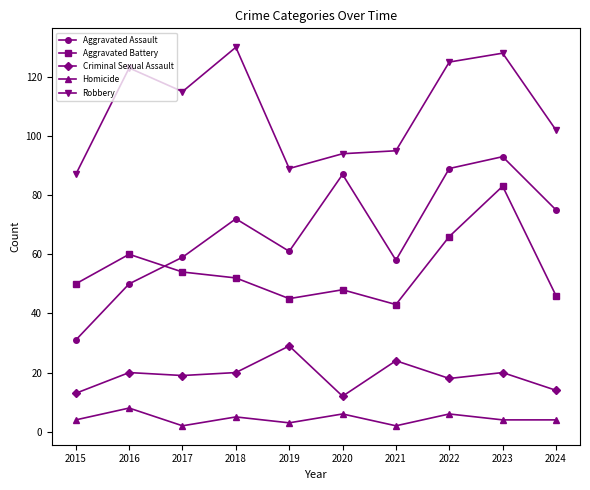

Where is the first local maximum for Robbery?

2016